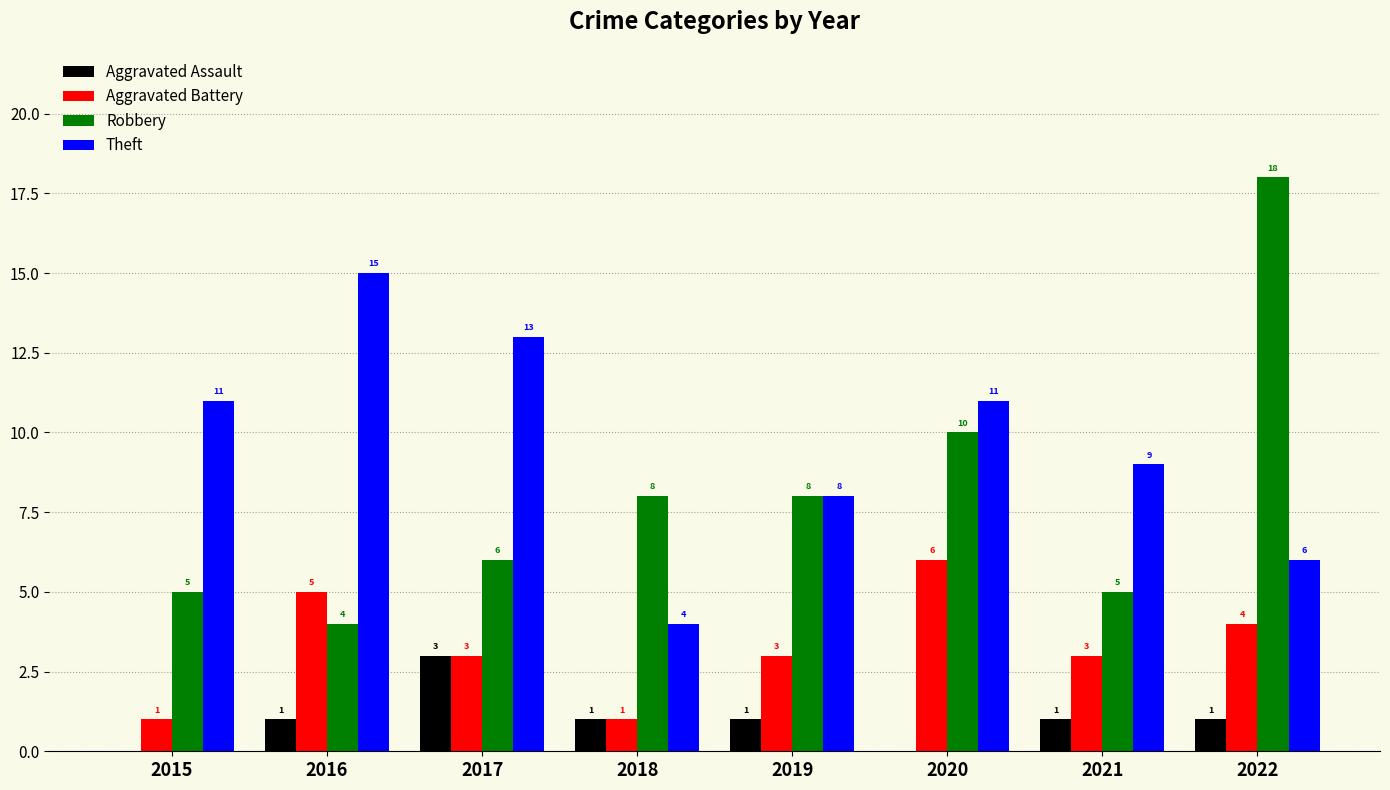

What is the sum of all Theft values?

77